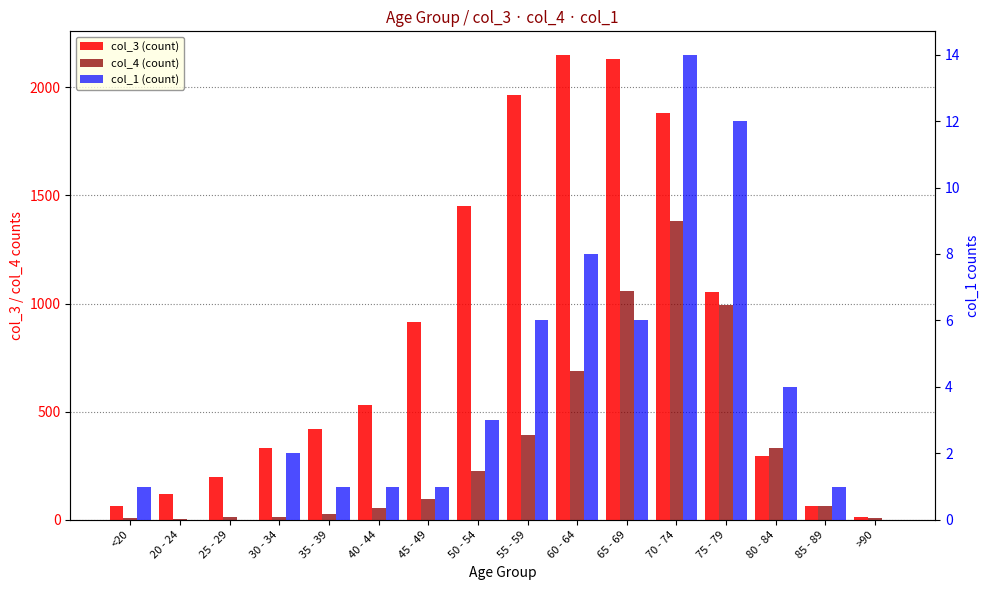

At which label is col_4 closest to 691?

60 - 64